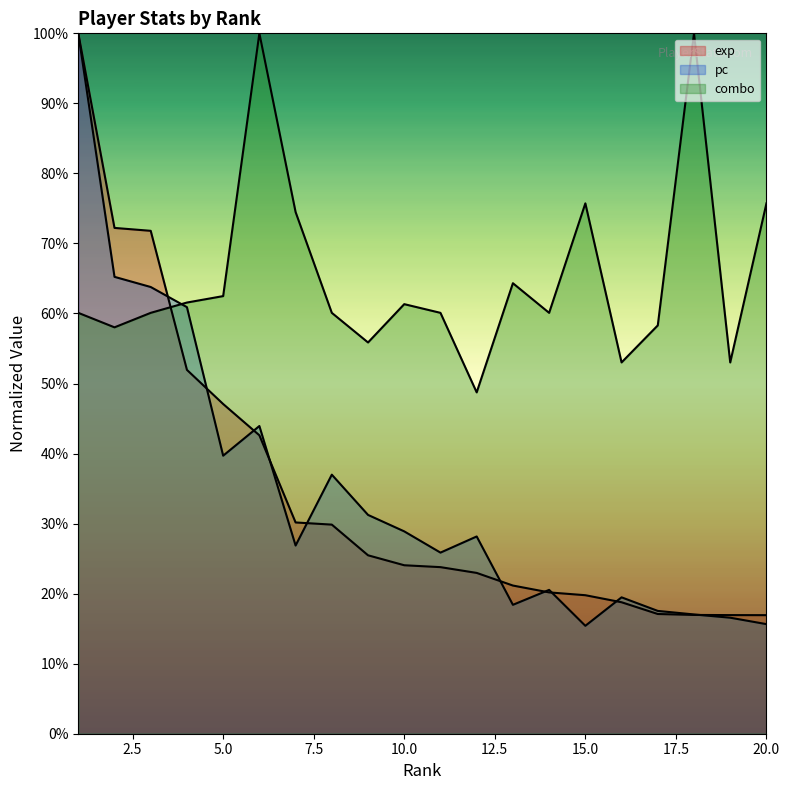

How many combo values are between 0 and 1?

20